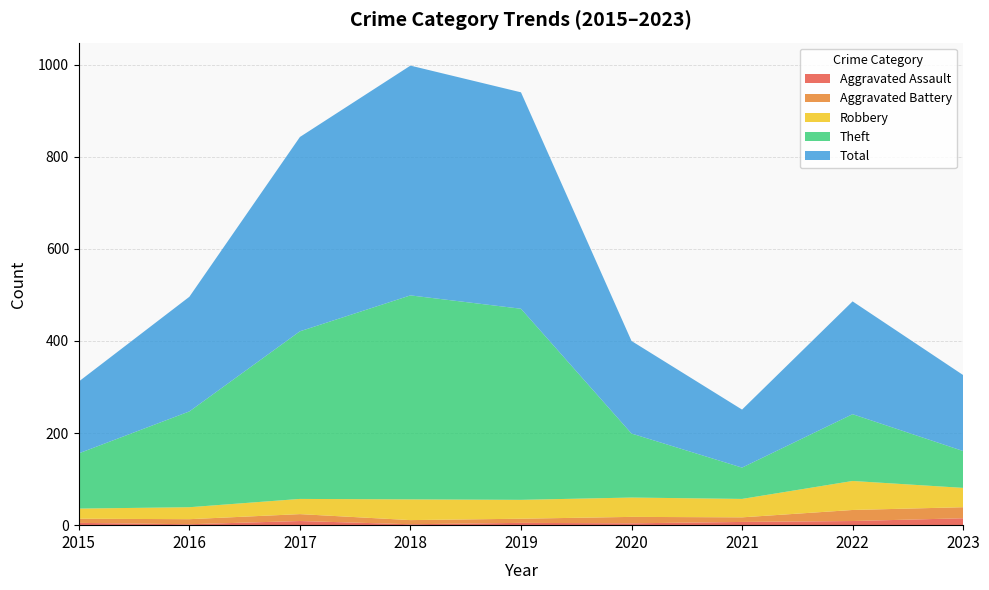

Reading right to left, extract all data points from this chart.

Aggravated Assault: 15	9	7	4	5	2	9	2	5
Aggravated Battery: 24	24	10	14	9	9	15	11	9
Robbery: 42	63	40	42	41	45	33	26	22
Theft: 80	145	68	139	415	443	364	208	120
Total: 165	245	126	201	470	499	422	249	156